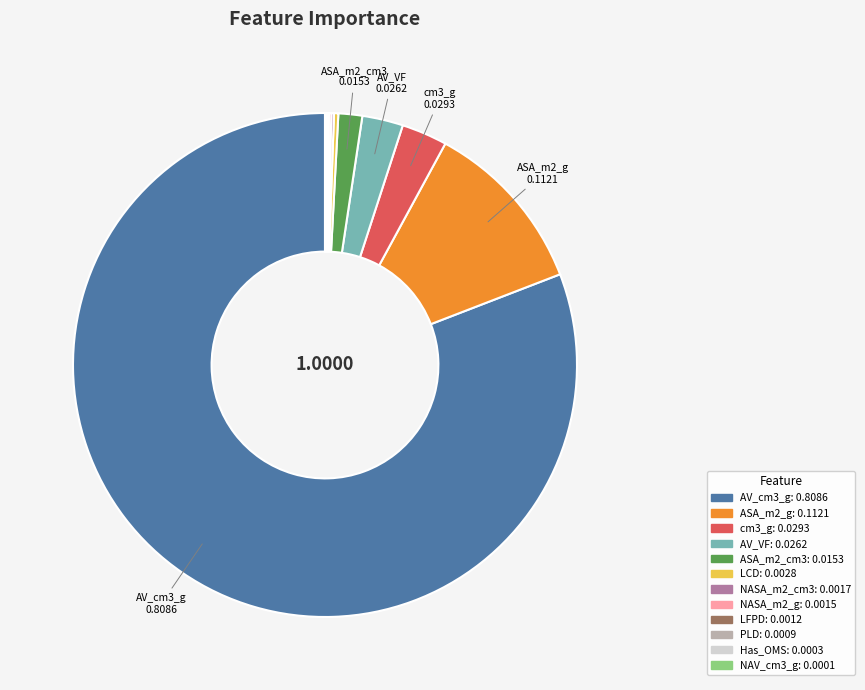

Is there any slice that represents more than half of the pie?

Yes